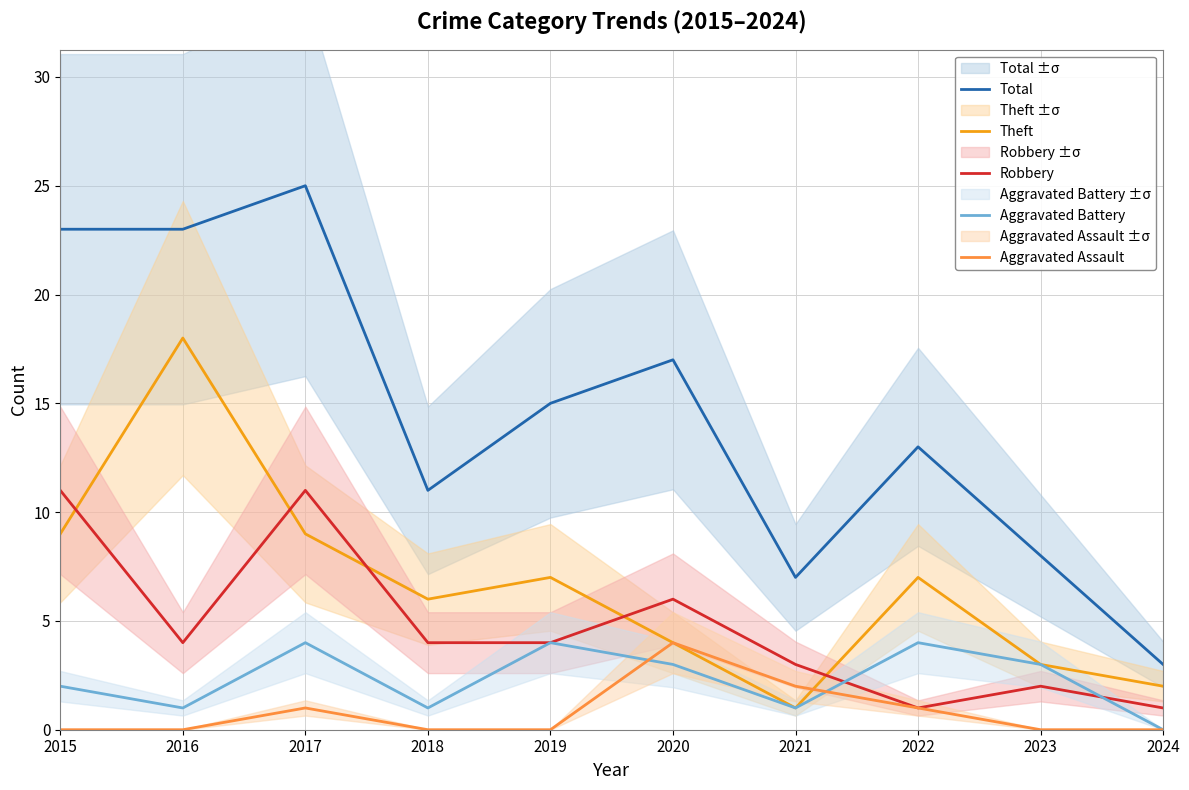

The value of Total at 2020 is 27. True or false?

False